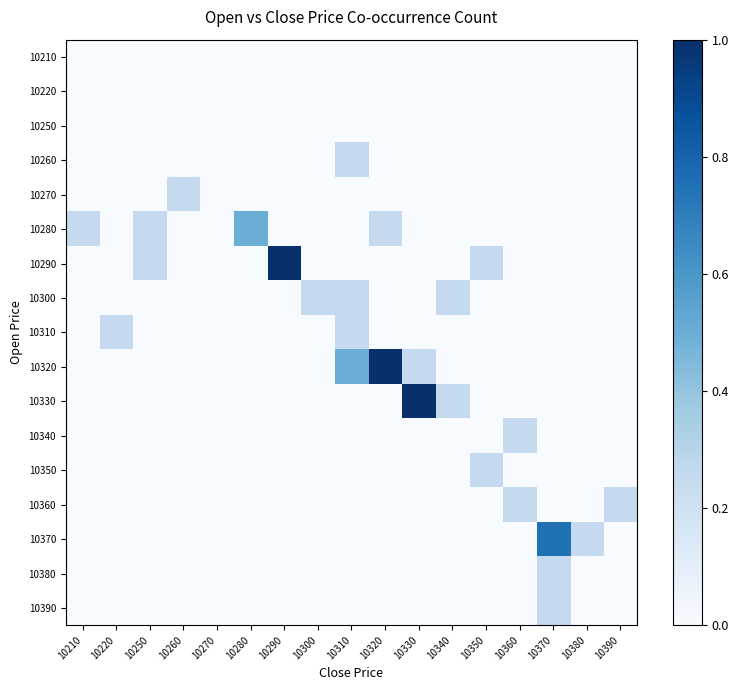

How many categories are shown in the chart?

17